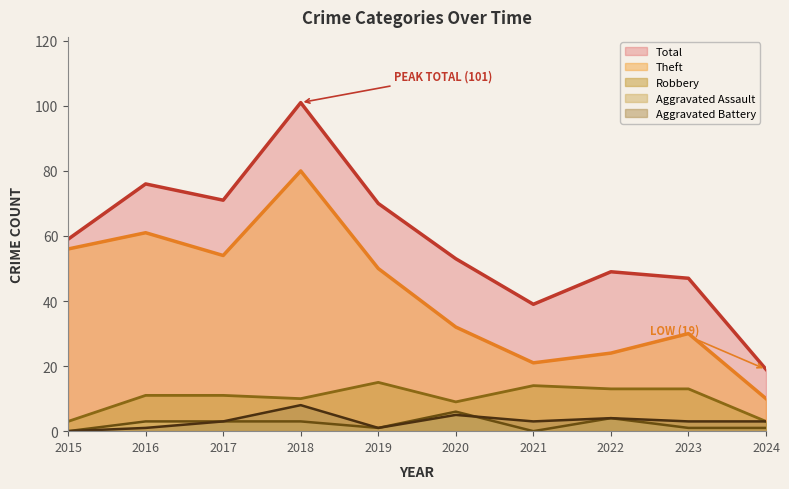

True or false: Robbery and Aggravated Battery intersect in this chart.

False